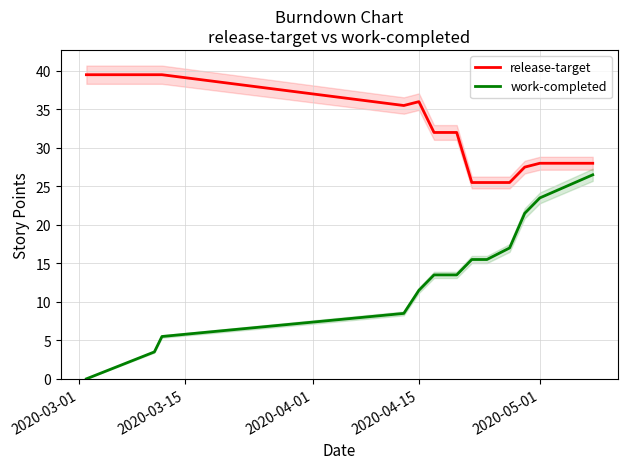

What is the highest value of the work-completed series?

26.5